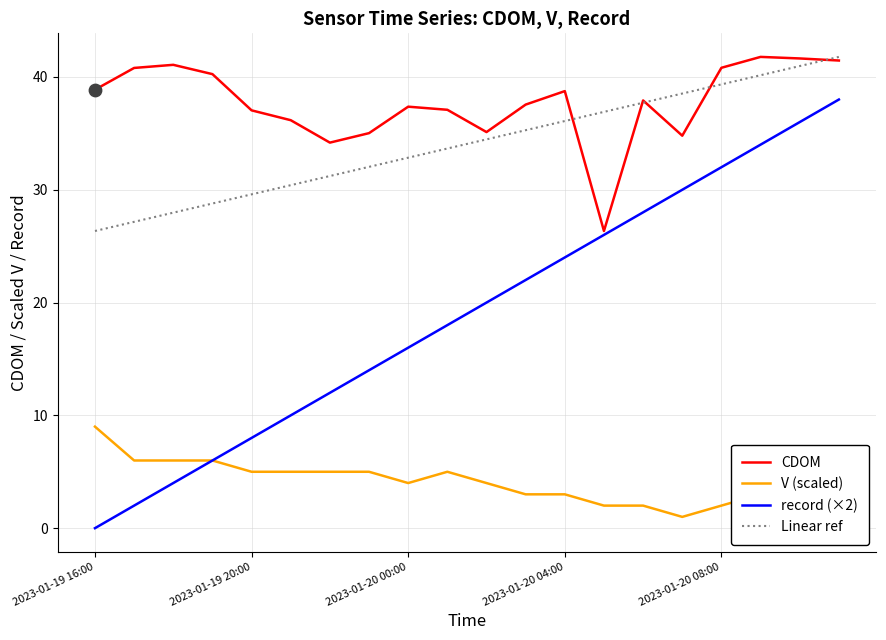

The value of V (scaled) at 2023-01-20 00:00 is 4.0. True or false?

True